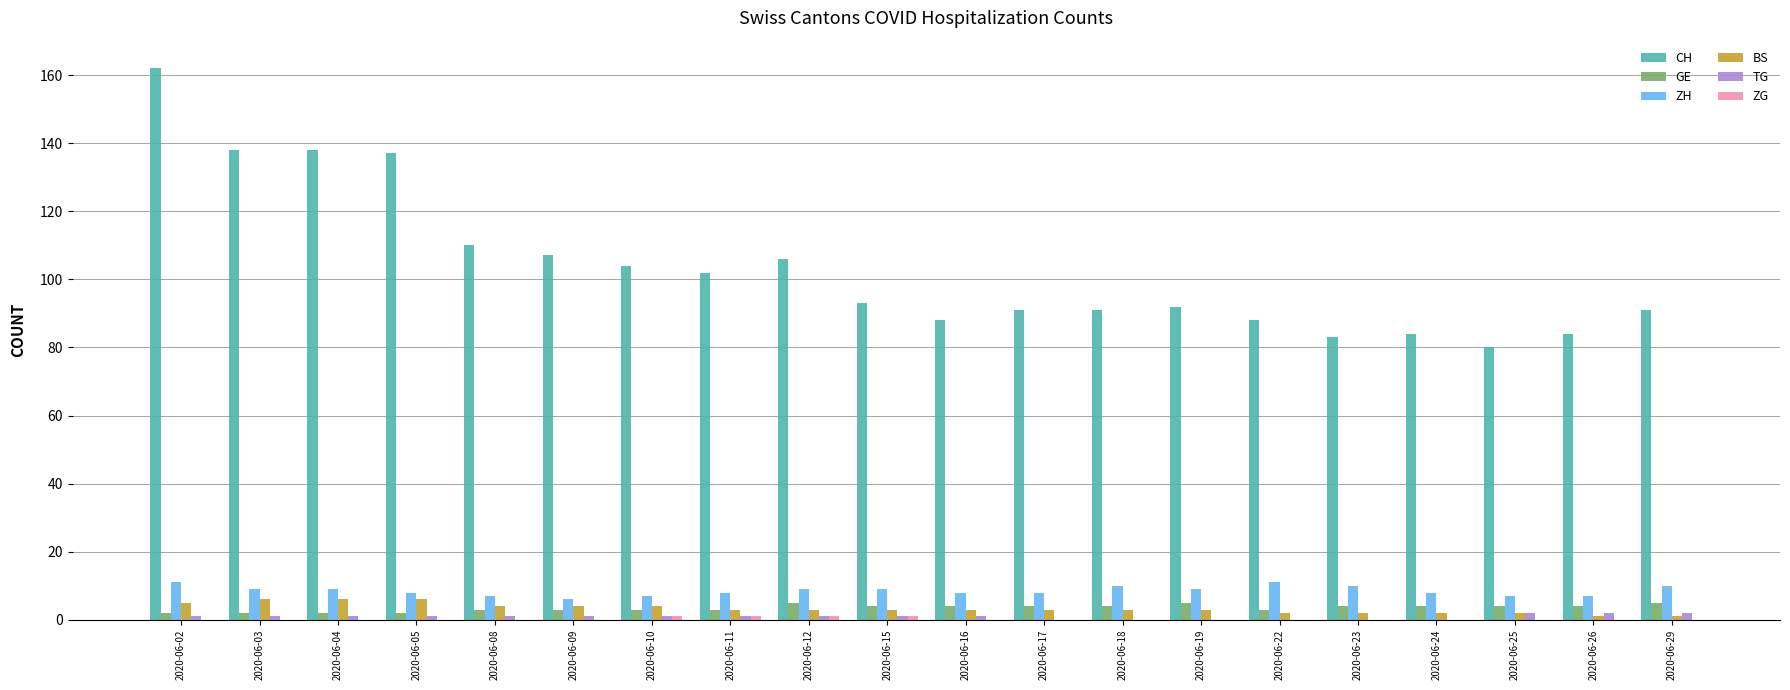

The CH series shows 110 at 2020-06-08. True or false?

True